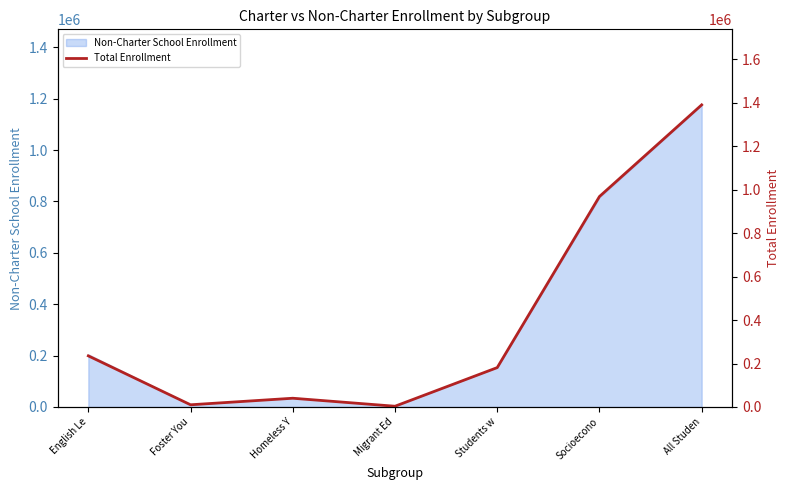

True or false: Non-Charter School Enrollment has a value of 1892977 at All Studen.

False